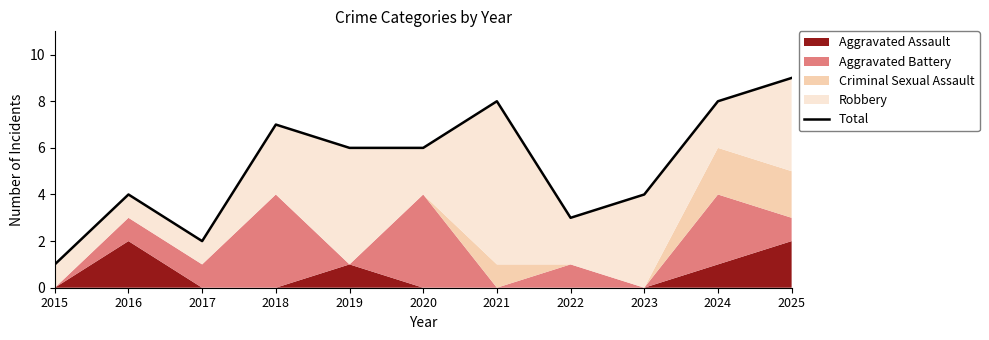

List the labels in order of value, largest first.

2025, 2021, 2024, 2018, 2019, 2020, 2016, 2023, 2022, 2017, 2015